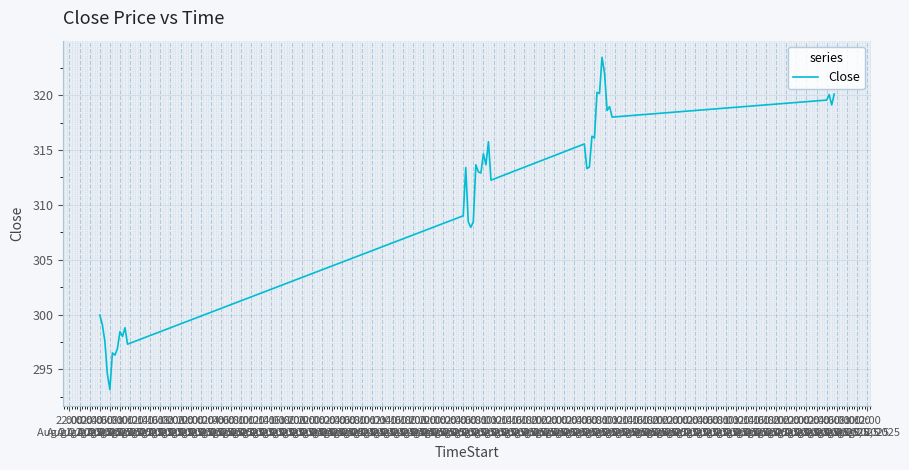

How many lines are shown in the chart?

1